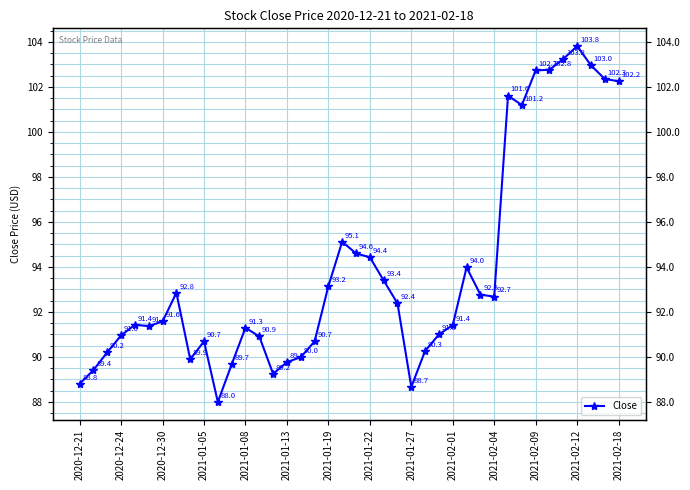

How many lines are shown in the chart?

1